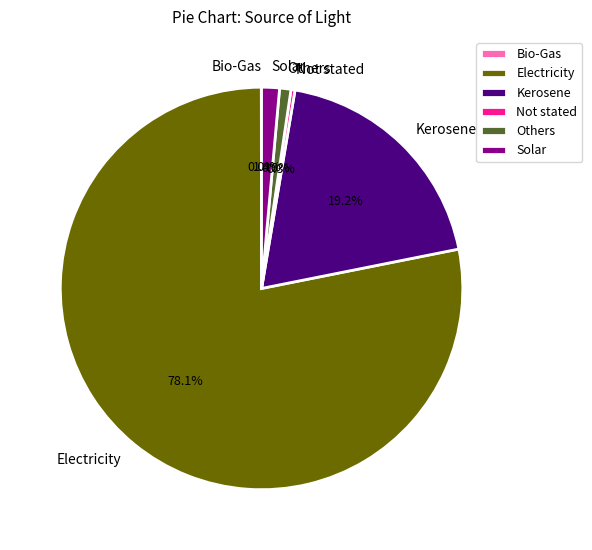

Which has a higher value, Solar or Kerosene?

Kerosene